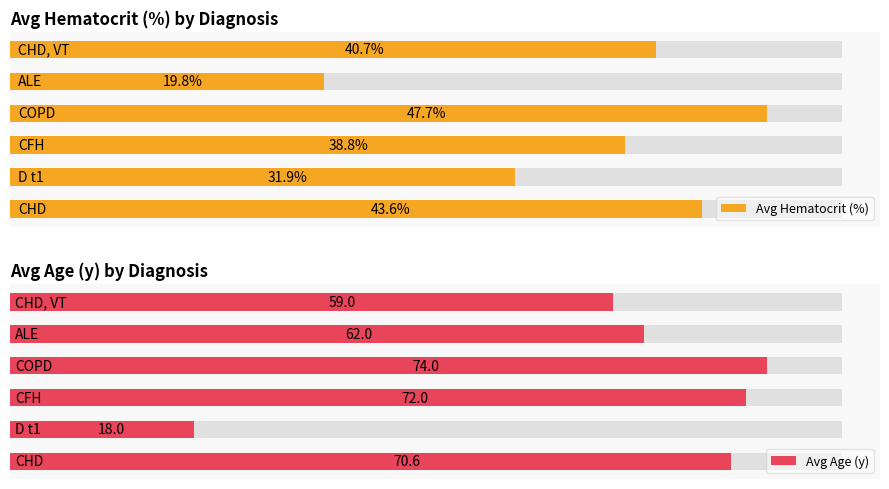

What is the average value of the Avg Hematocrit (%) series?

37.1